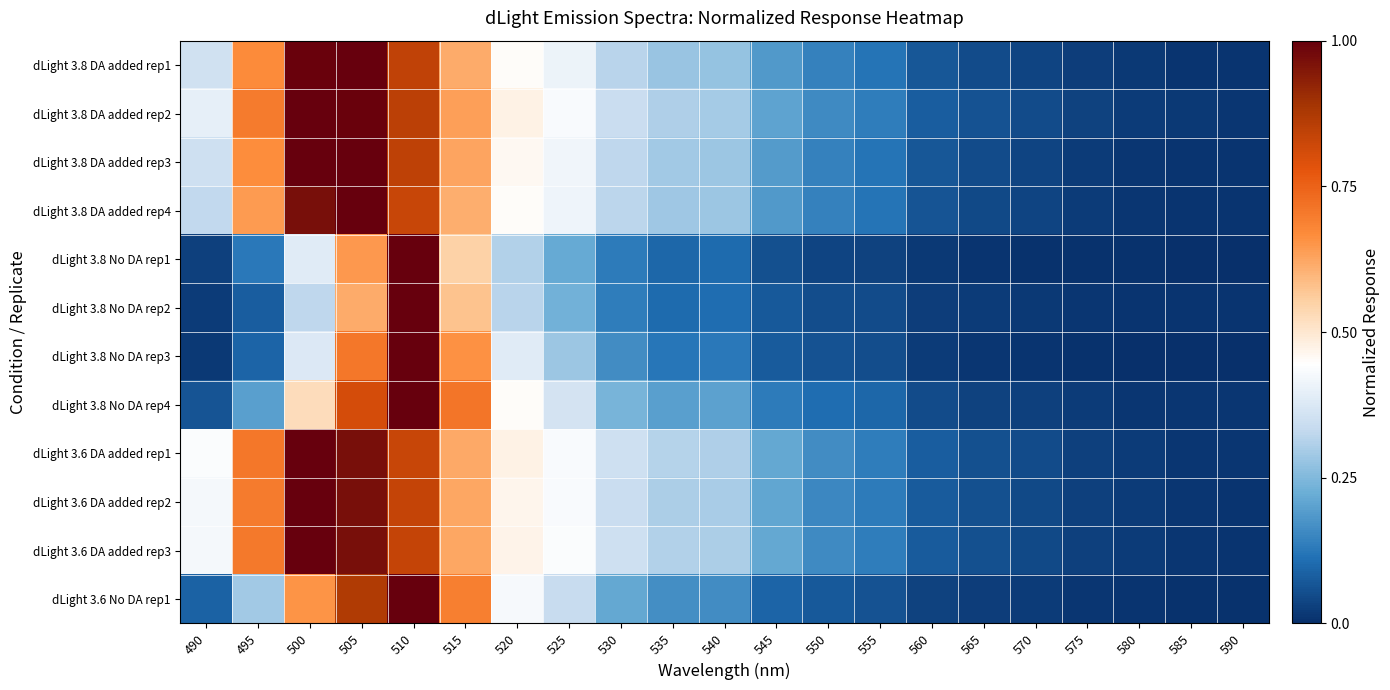

List the series in order of their peak value, lowest first.

dLight 3.8 DA added rep1, dLight 3.8 DA added rep2, dLight 3.8 DA added rep3, dLight 3.8 DA added rep4, dLight 3.8 No DA rep1, dLight 3.8 No DA rep2, dLight 3.8 No DA rep3, dLight 3.8 No DA rep4, dLight 3.6 DA added rep1, dLight 3.6 DA added rep2, dLight 3.6 DA added rep3, dLight 3.6 No DA rep1